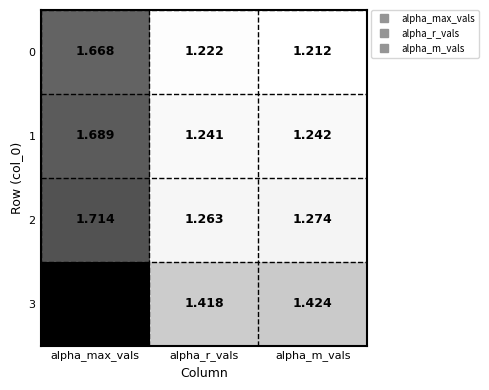

Where is 0 nearest to the value 1?

alpha_m_vals